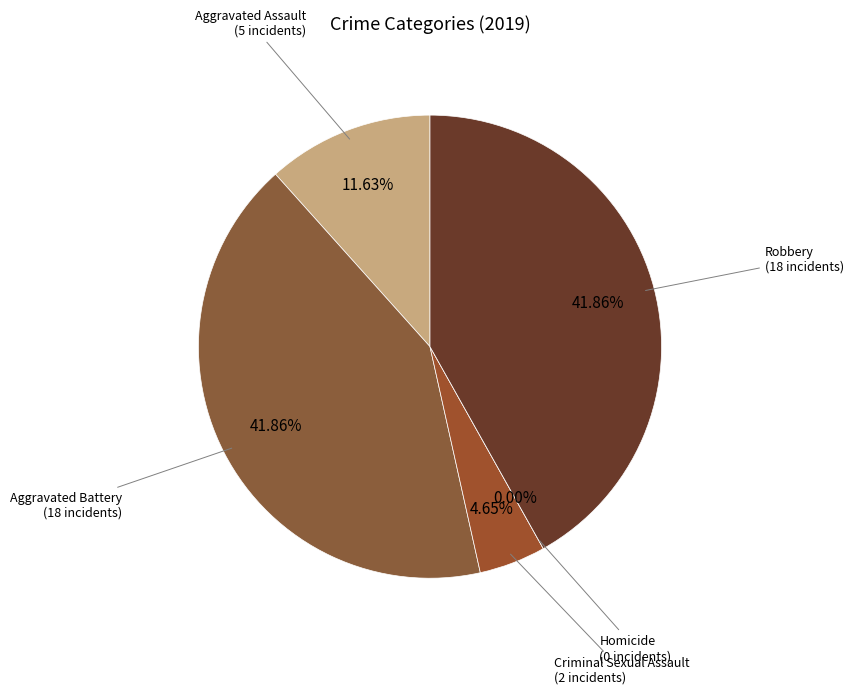

How many segments does this pie chart have?

5